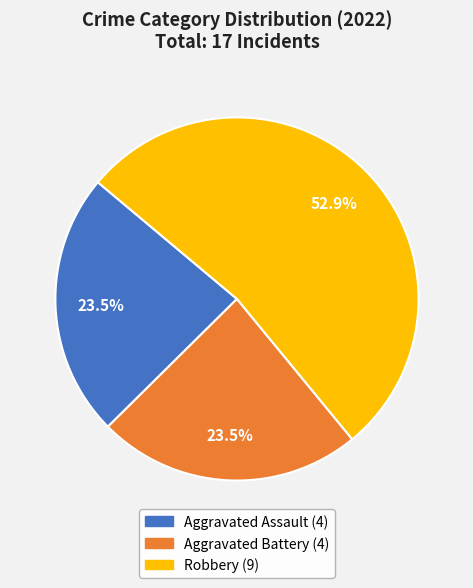

Is there any slice that represents more than half of the pie?

Yes